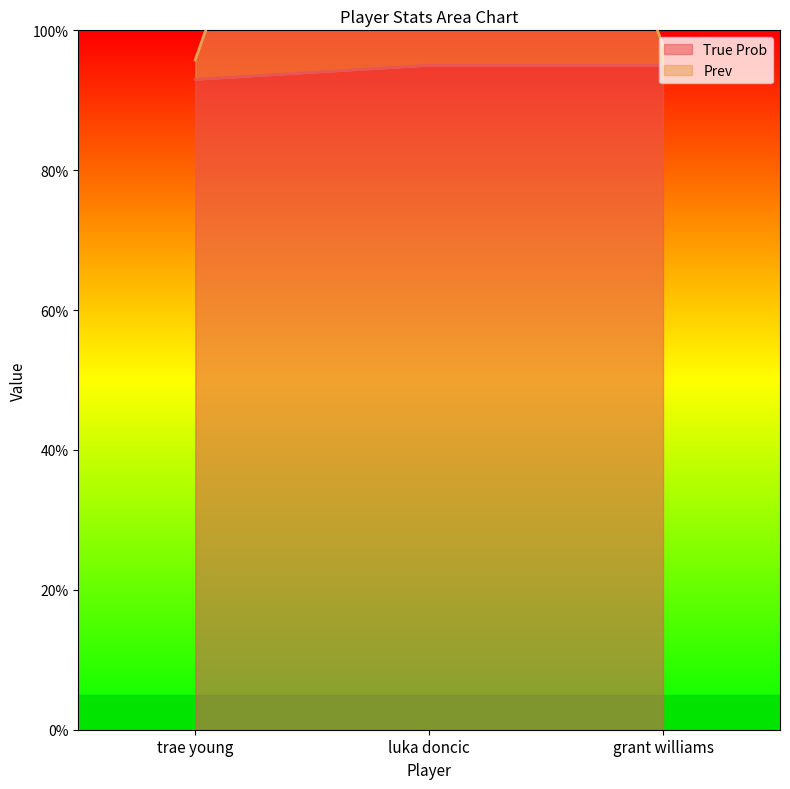

Which category has the highest value in the Prev series?

luka doncic